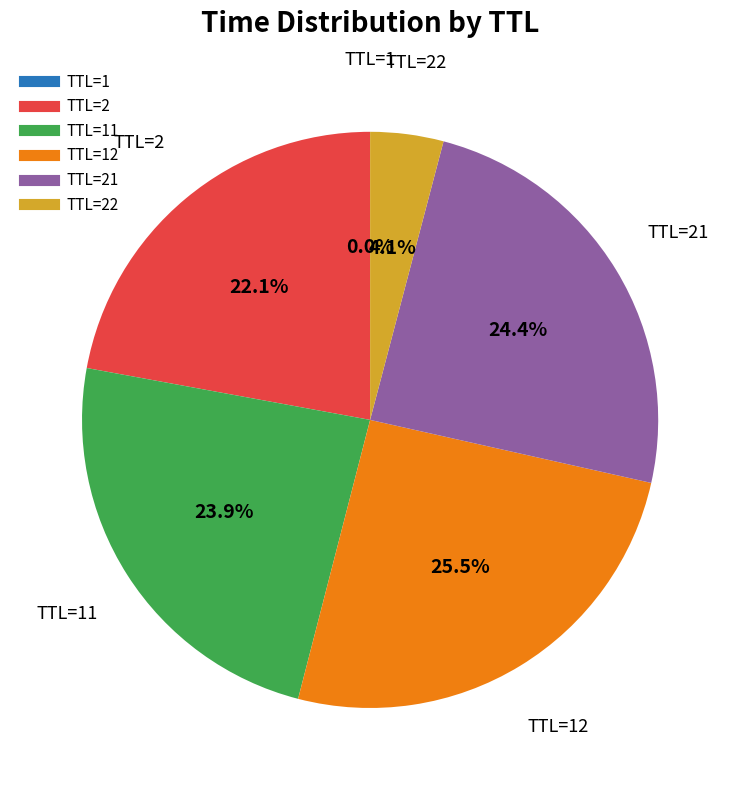

Is there a majority slice in this chart?

No